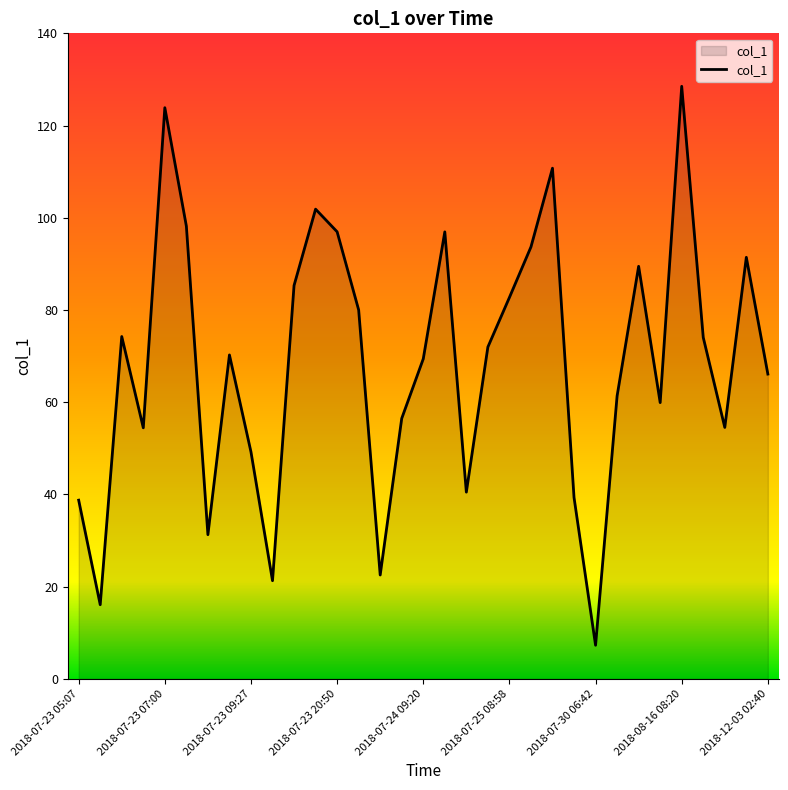

What is the minimum value shown in the chart?

7.3